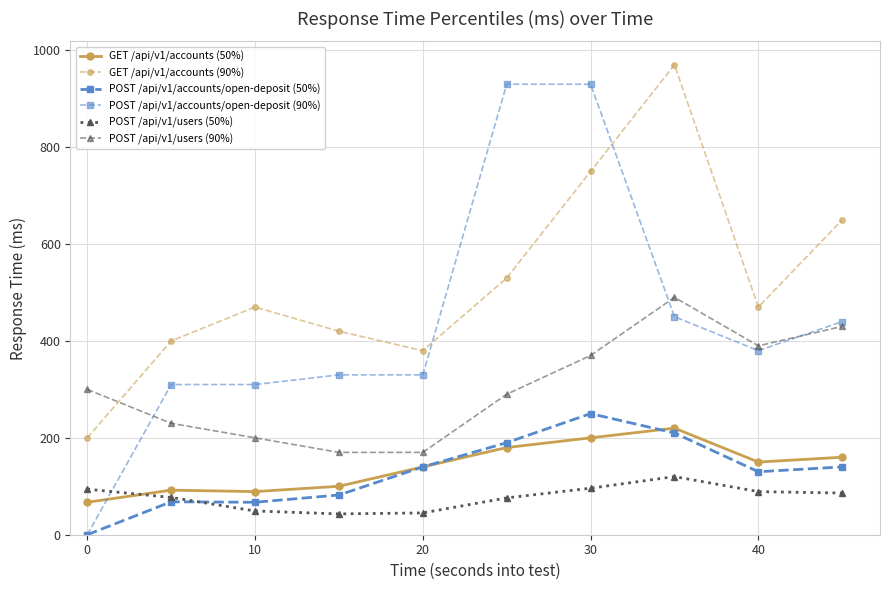

Which series has the largest total across all categories?

GET /api/v1/accounts (90%)